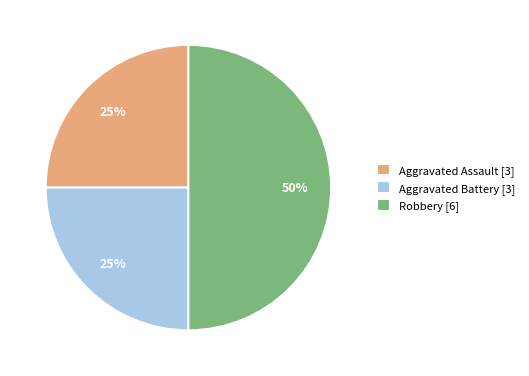

Count the number of slices in the pie.

3